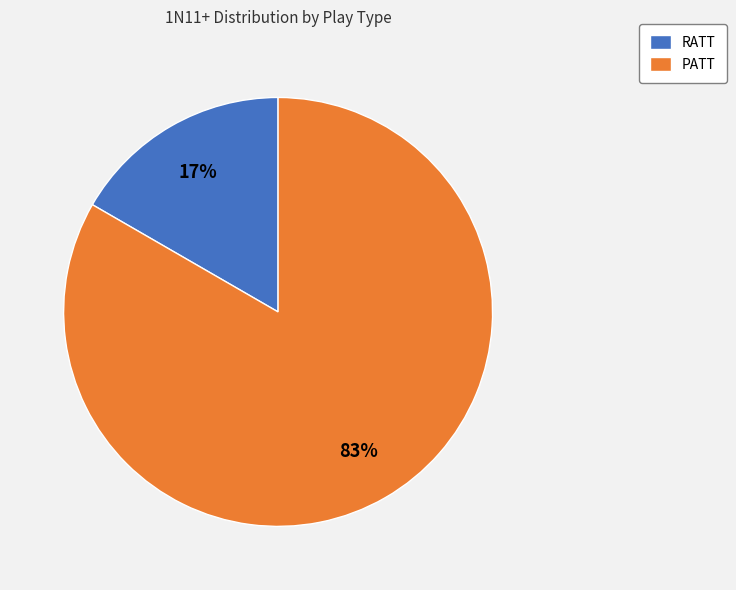

Rank the categories by value from highest to lowest.

PATT, RATT